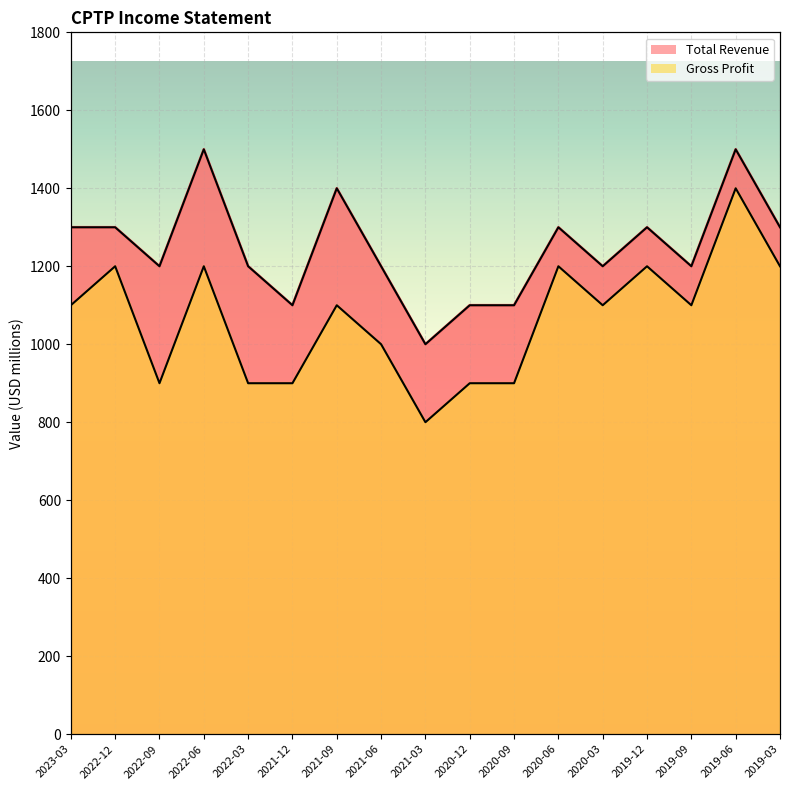

What are all the series names shown in the legend?

Total Revenue, Gross Profit